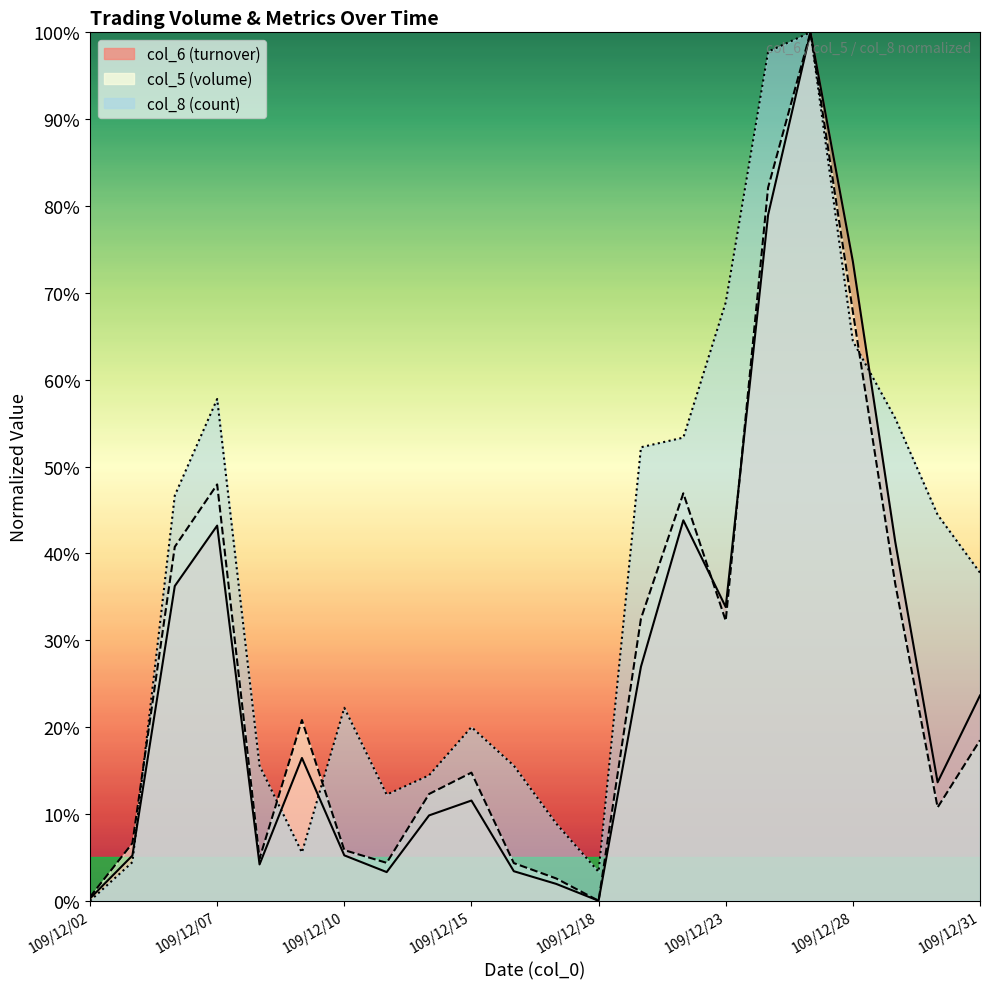

How many positive values does the col_5 series have?

21